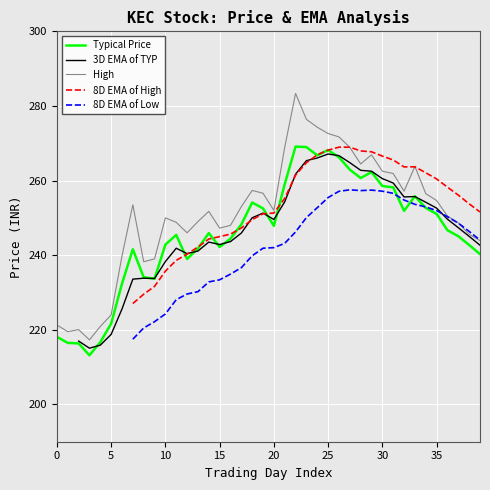

What are all the series names shown in the legend?

Typical Price, 3D EMA of TYP, High, 8D EMA of High, 8D EMA of Low